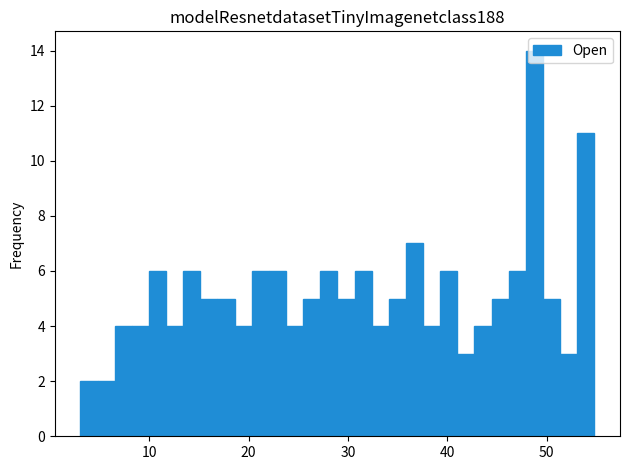

Read against the x-axis, roughly where is the centre of the tallest bar?

49